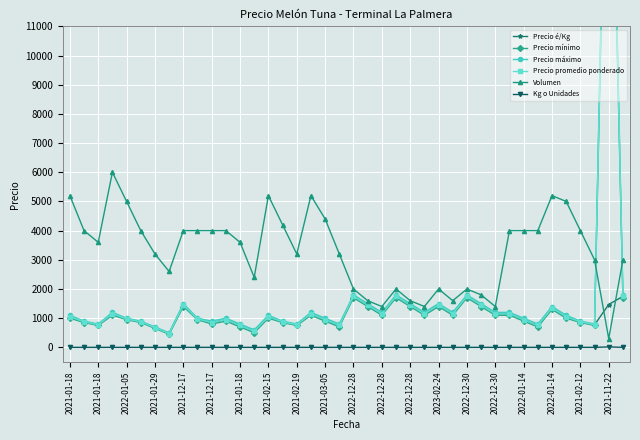

What are all the series names shown in the legend?

Precio é/Kg, Precio mínimo, Precio máximo, Precio promedio ponderado, Volumen, Kg o Unidades